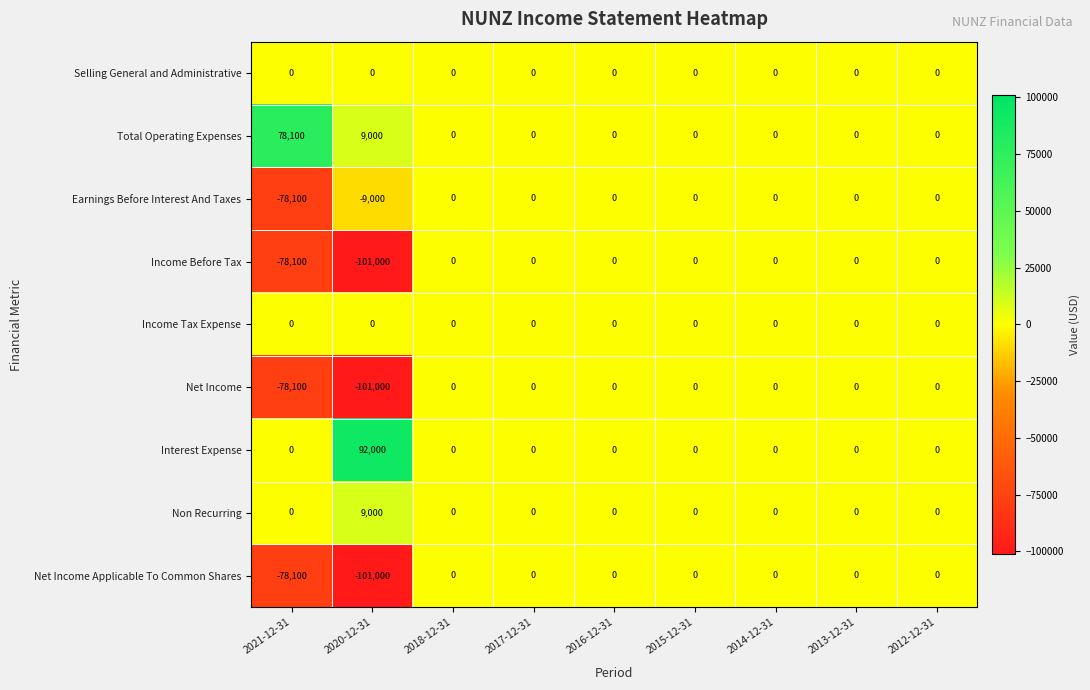

What is the difference between the second highest and minimum values in the Total Operating Expenses series?

9000